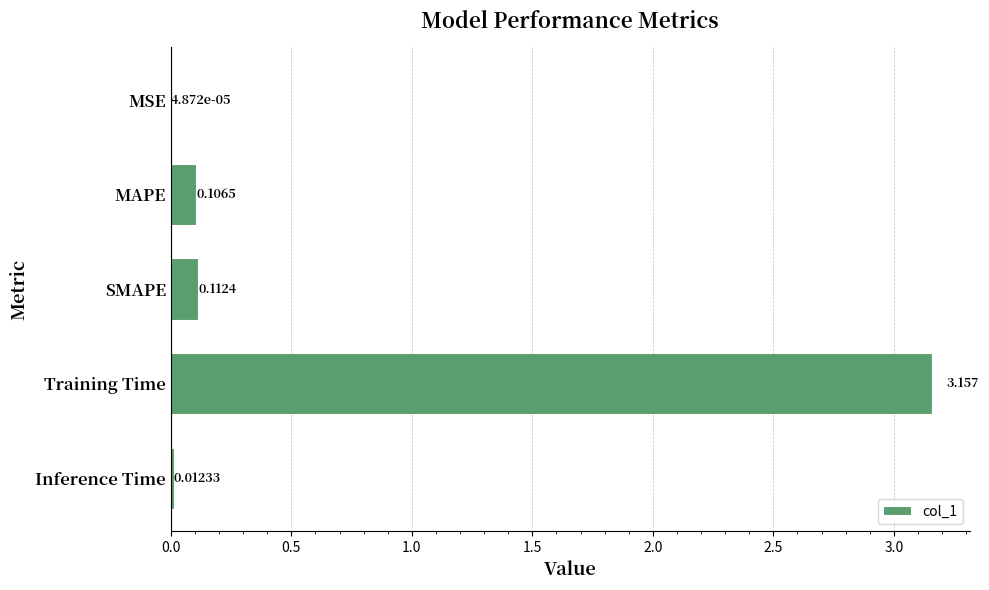

At which label is the value closest to 1?

SMAPE